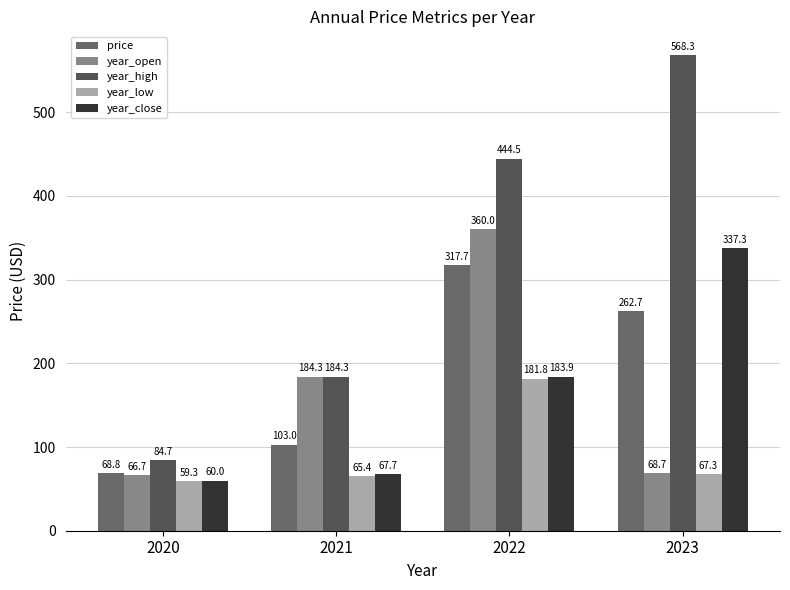

Which series has the largest range (max minus min)?

year_high